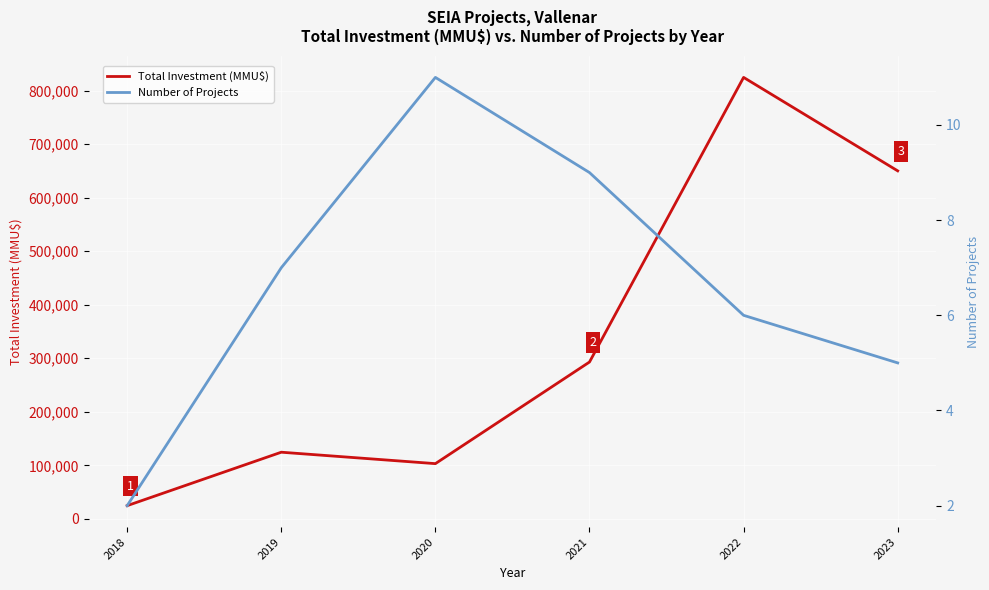

True or false: Number of Projects and Total Investment (MMU$) intersect in this chart.

False